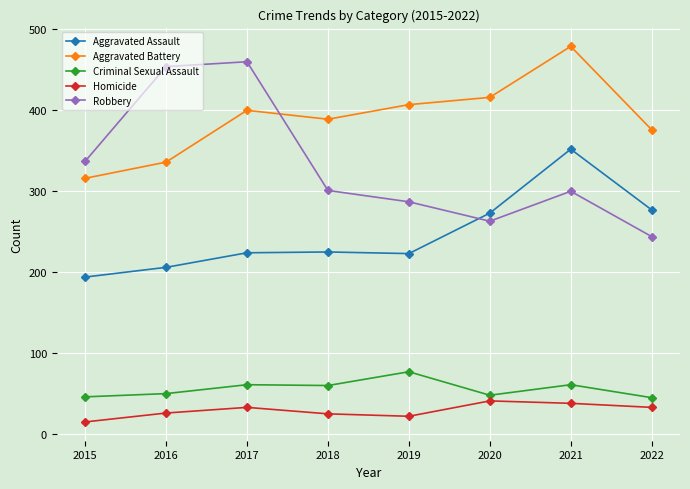

Does the chart display data point markers on the line(s)?

Yes